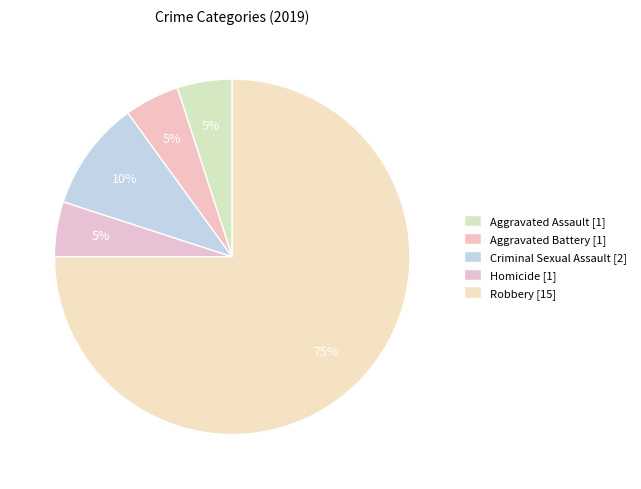

Count the number of slices in the pie.

5